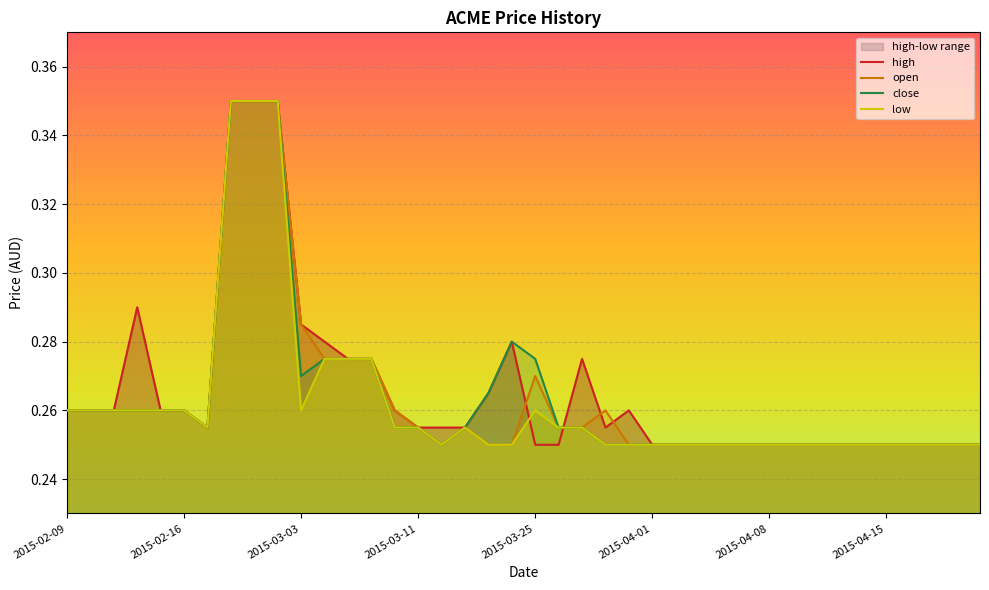

True or false: close has a value of 0.4 at 2015-02-16.

False